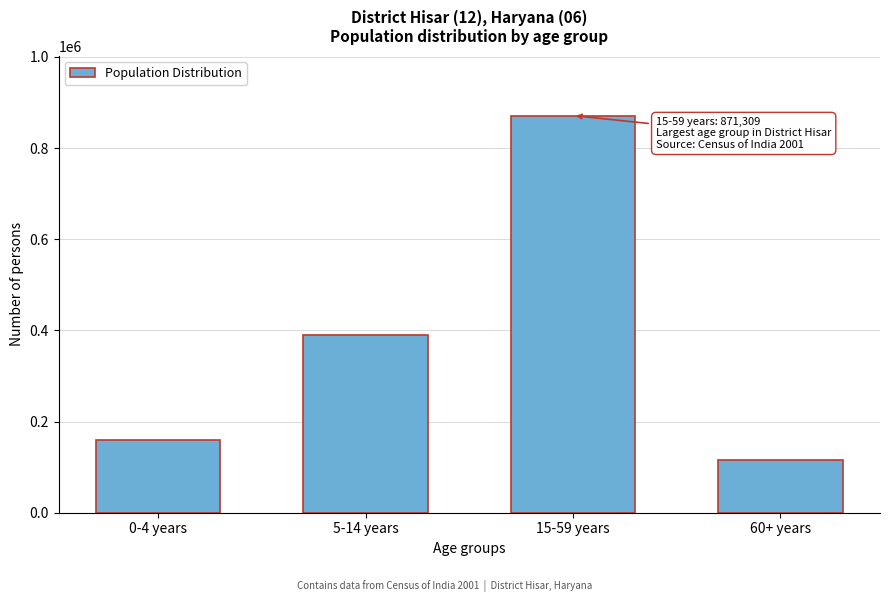

Reading left to right, what are all the values shown in this chart?

160417	389819	871309	115572